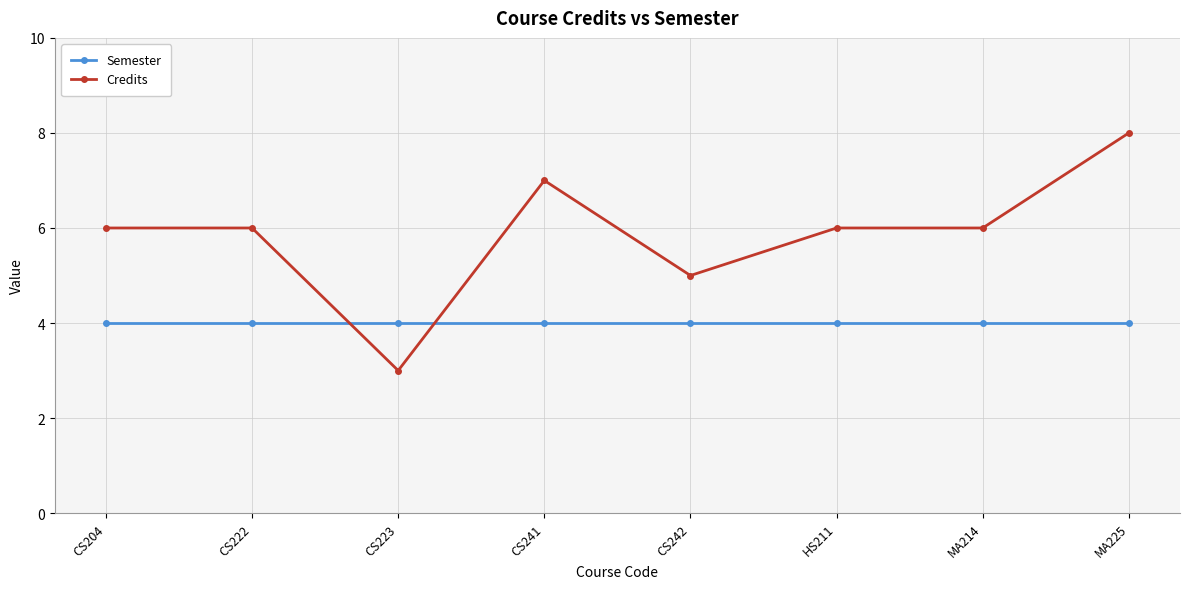

What is the difference between the second highest and minimum values in the Credits series?

4